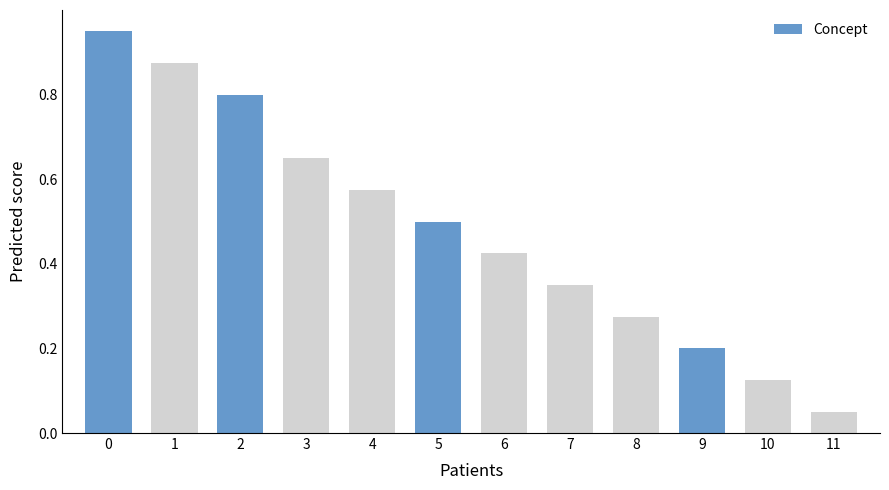

How many bars are there in total?

12